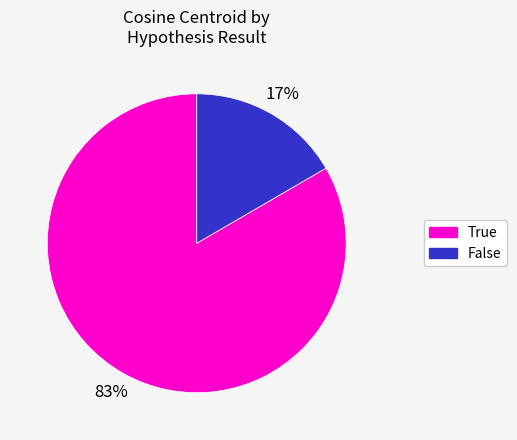

To the nearest percent, what percentage of the pie is True?

83%